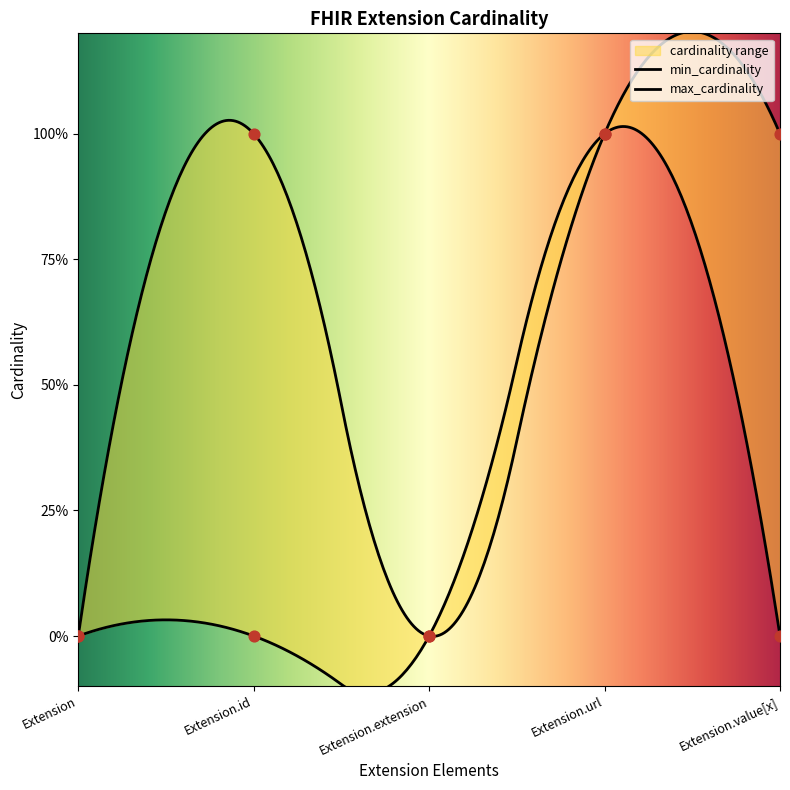

What is the total value across all series at Extension.id?

1